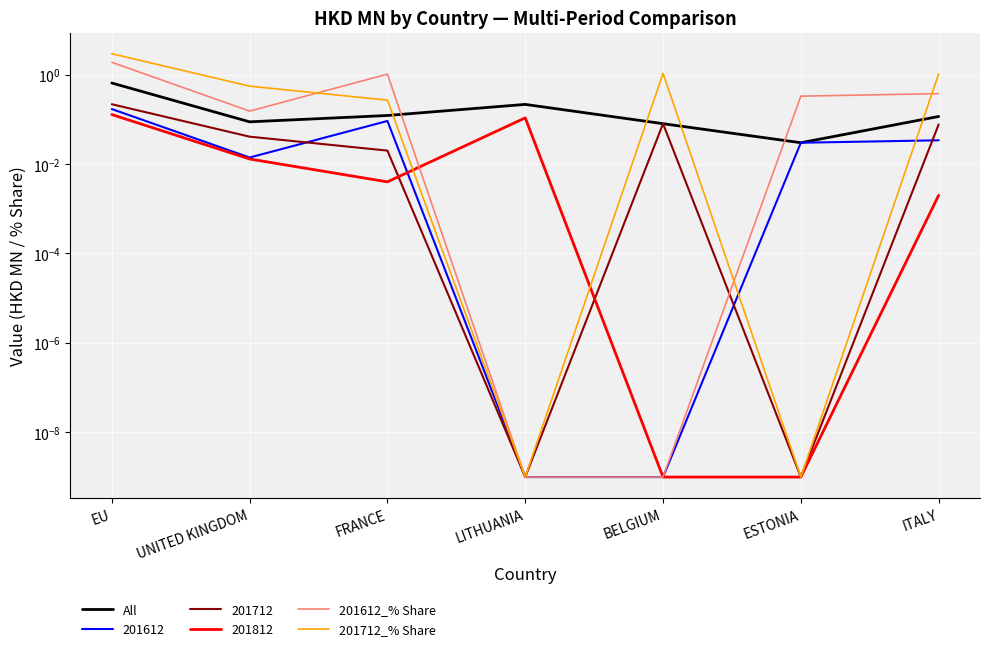

Reading right to left, what are all the values shown in this chart?

All: 0.1	0.0	0.1	0.2	0.1	0.1	0.7
201612_% Share: 0.4	0.3	0.0	0.0	1.0	0.2	1.9
201712_% Share: 1.0	0.0	1.1	0.0	0.3	0.6	2.9